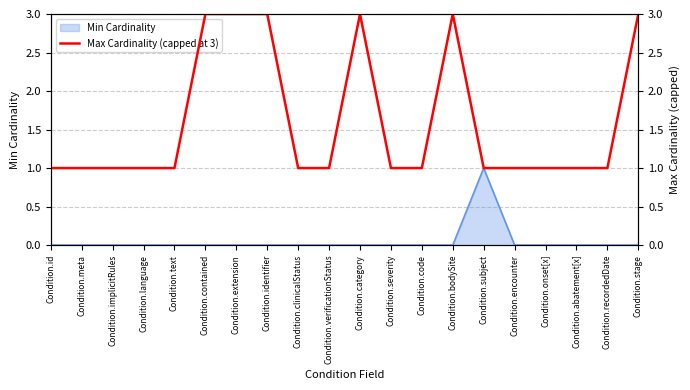

What is the difference between the second highest and minimum values?

2